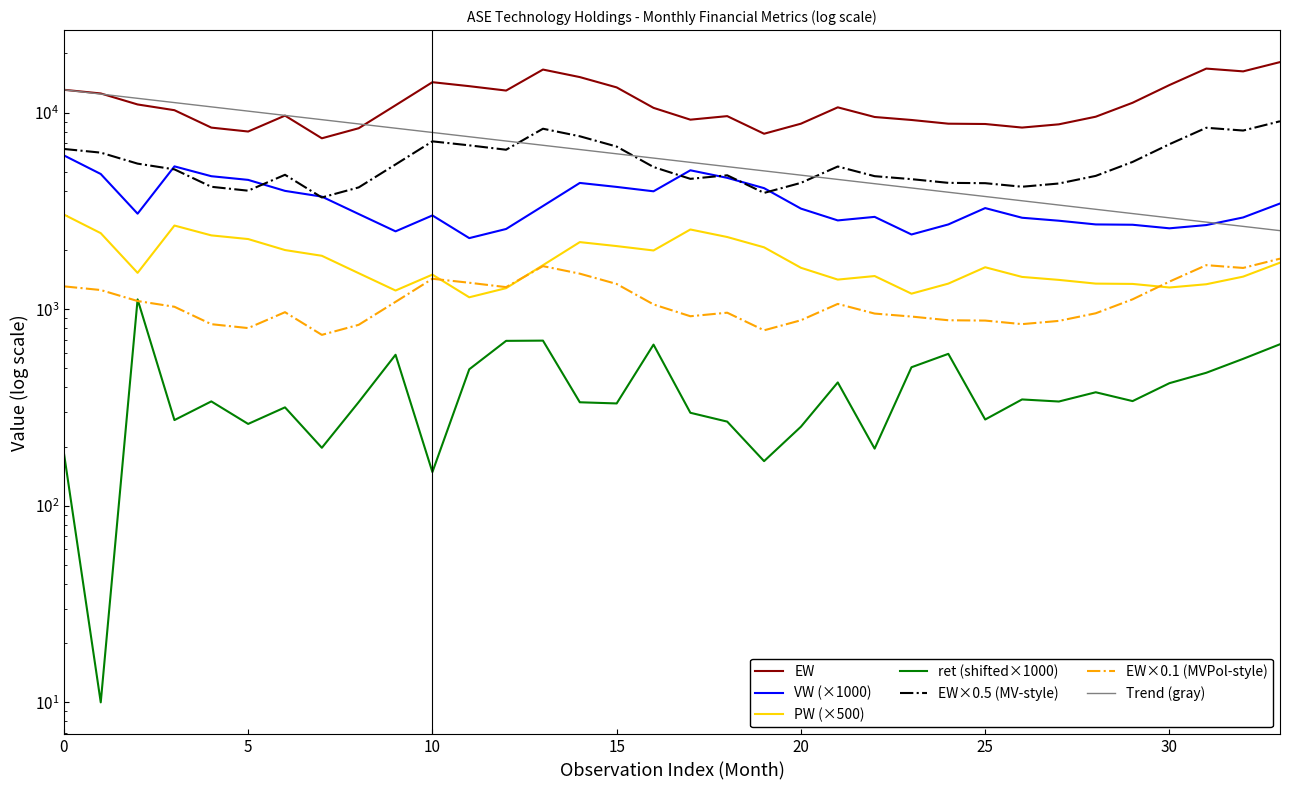

How many interior local peaks does the VW series have?

6